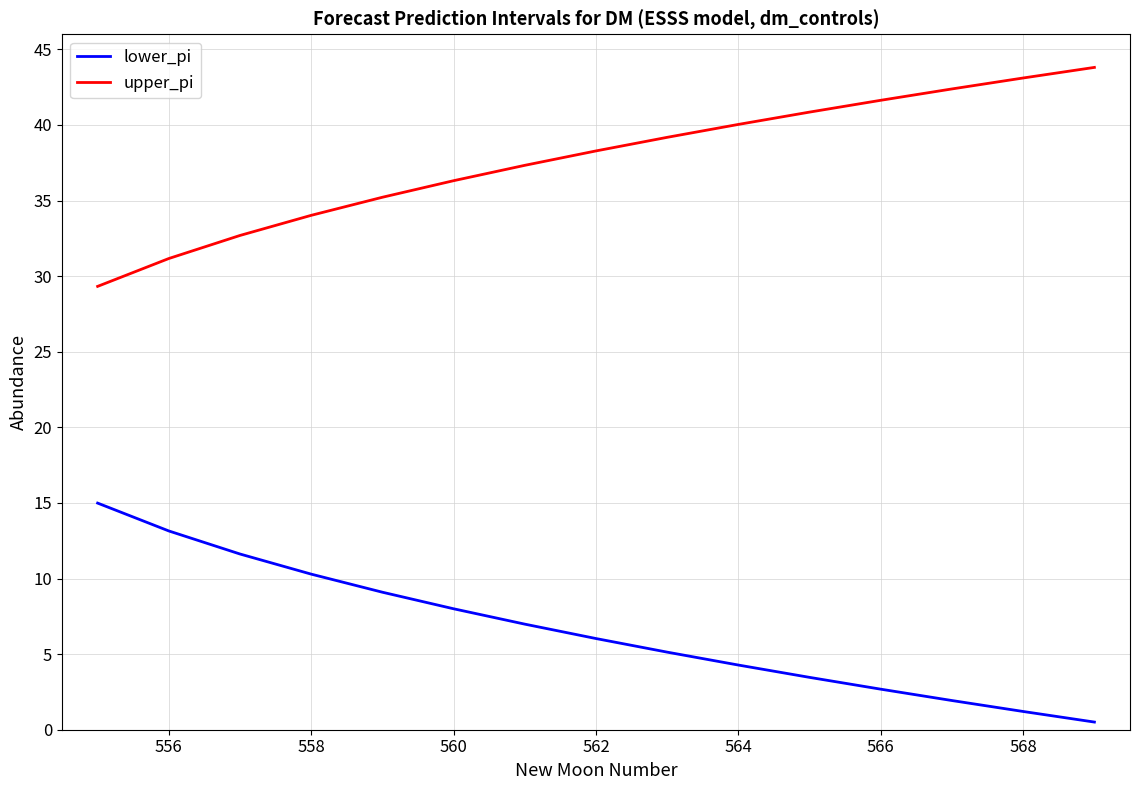

Rank the series by their maximum value, from lowest to highest.

lower_pi, upper_pi